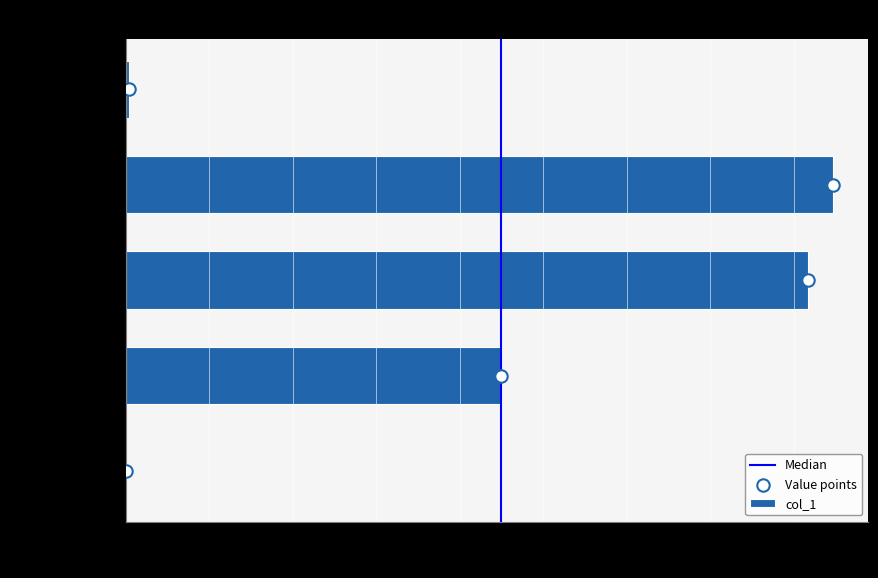

What is the change in value from MSE to MAPE?

+0.9